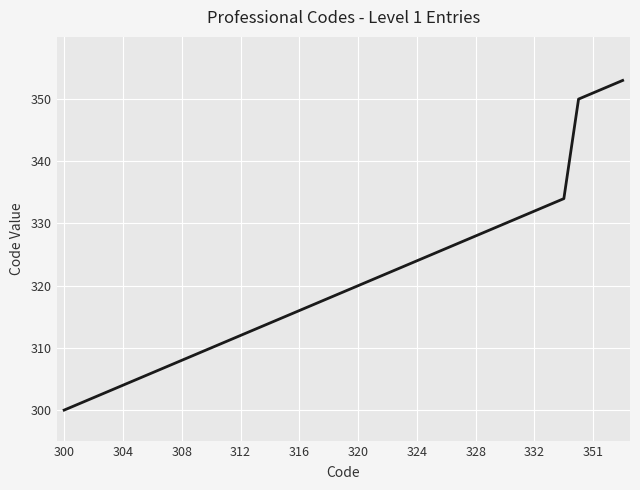

How many values are below 319?

19